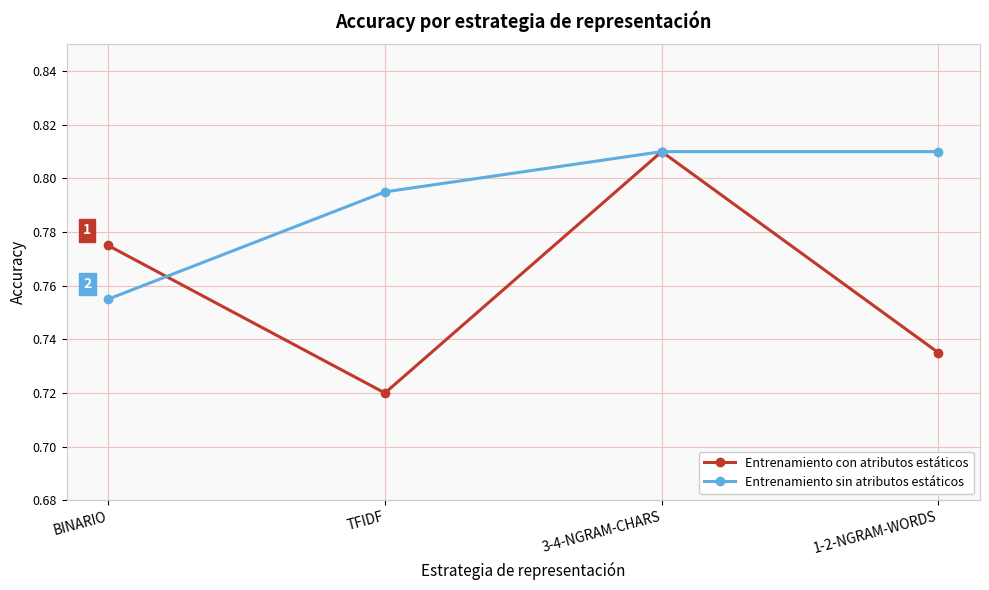

Where is Entrenamiento con atributos estáticos nearest to the value 0?

TFIDF